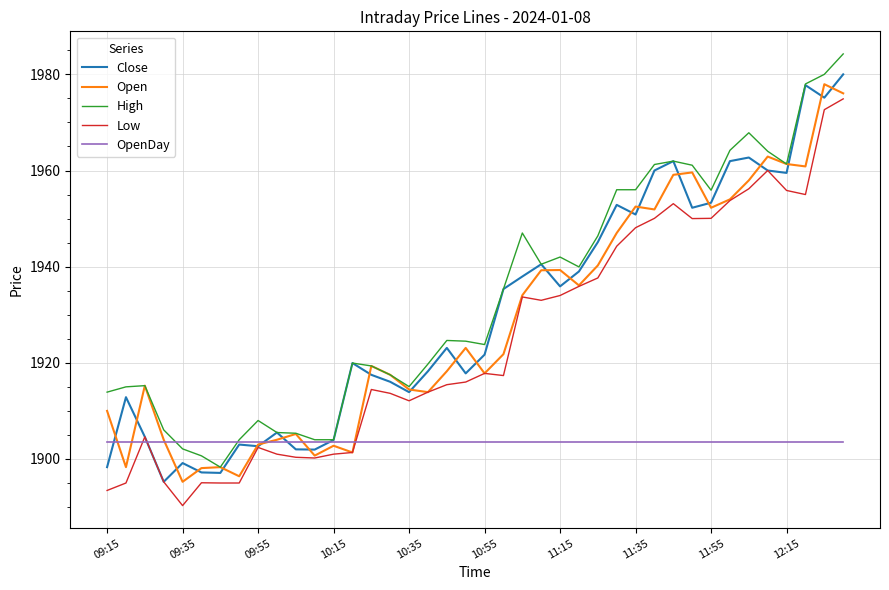

How many categories are shown in the chart?

40